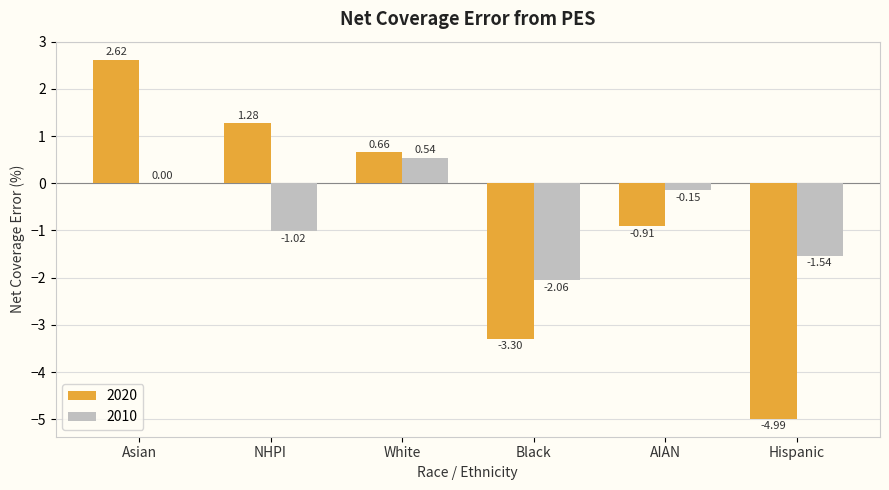

Are the bars grouped side by side (vs. stacked)?

Yes